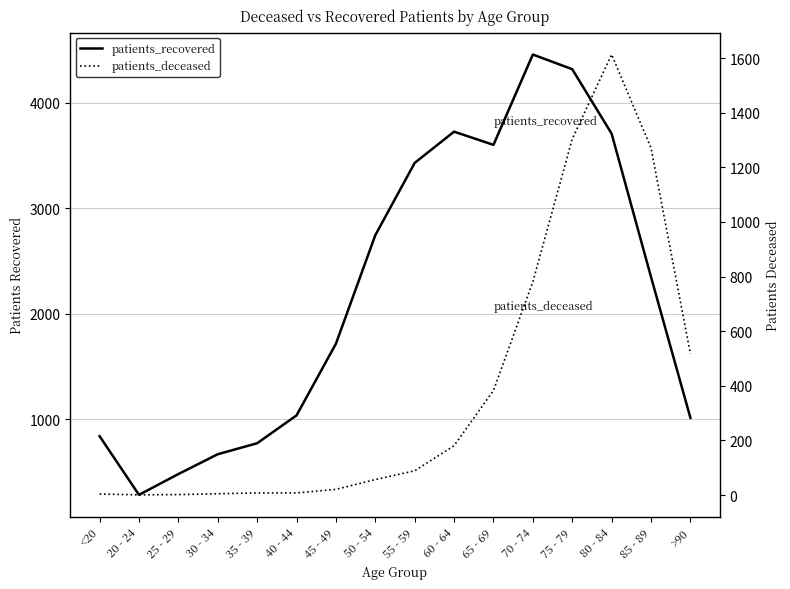

True or false: patients_recovered and patients_deceased intersect in this chart.

False